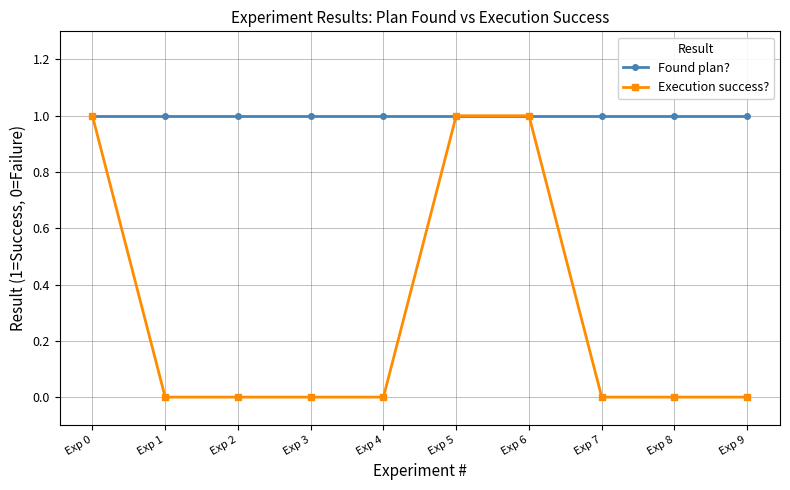

List the series in order of their overall mean, highest first.

Found plan?, Execution success?